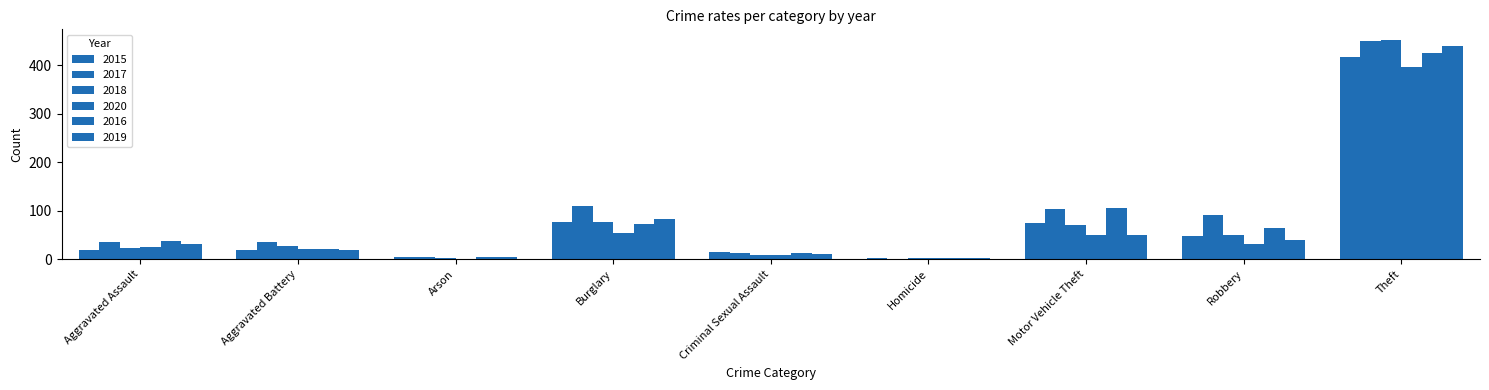

How many groups of bars are there?

9